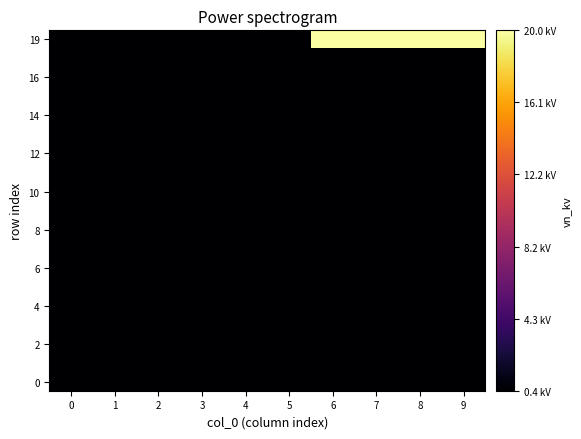

At which category is the sum across all series the highest?

6